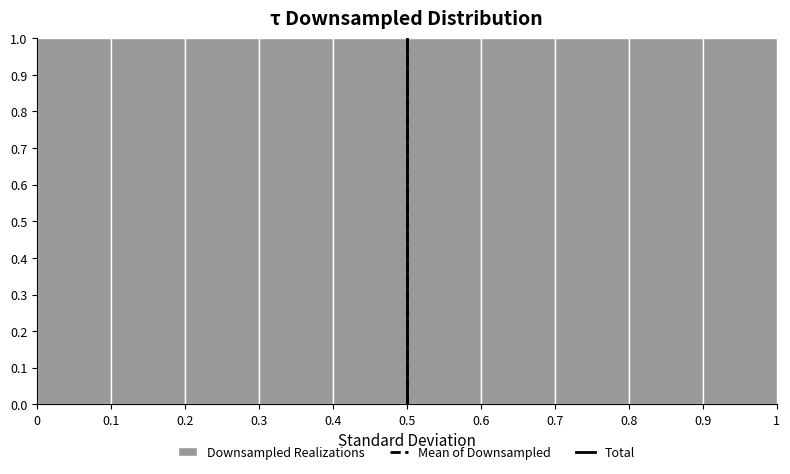

What is the height of the bar covering 0.2 to 0.3 on the x-axis? The values are not printed on the chart, so give them approximately, as read against the axis.

1